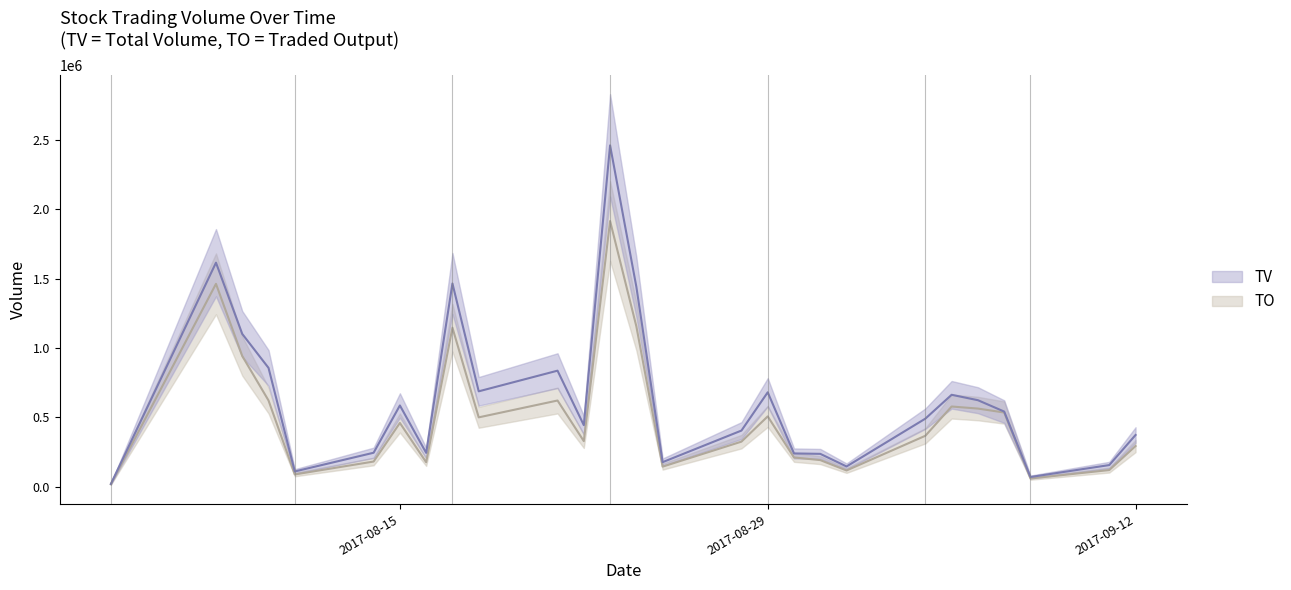

True or false: TO has a value of 507320 at 2017-08-29.

True